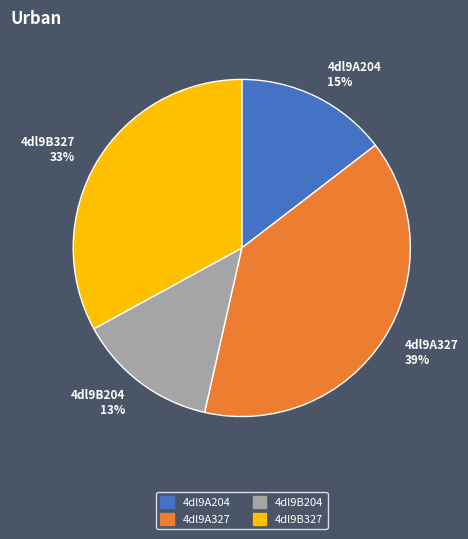

To the nearest percent, what percentage of the pie is 4dl9A204?

15%